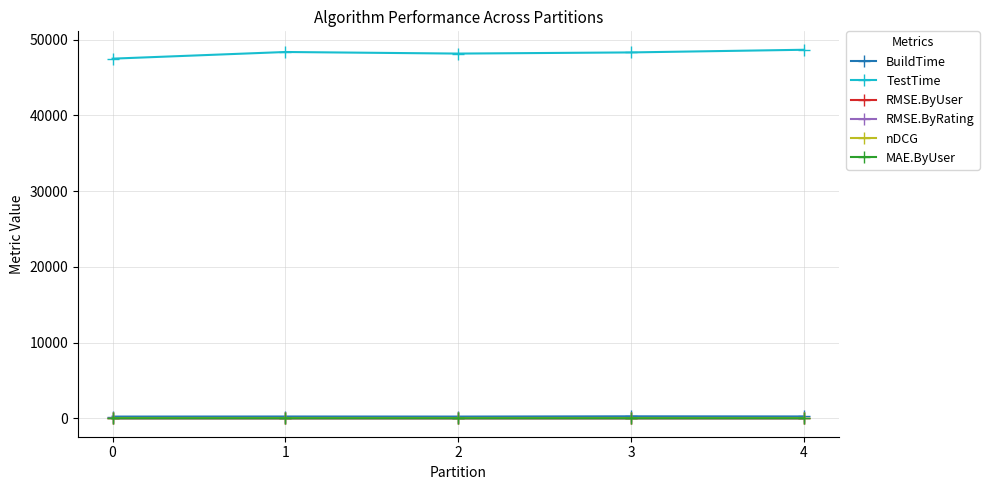

Is the value of MAE.ByUser at 3 greater than the value of TestTime at 3?

No